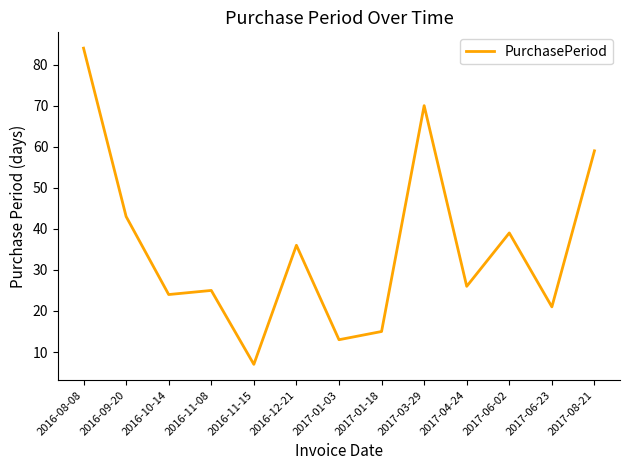

How many distinct data groups are displayed?

1